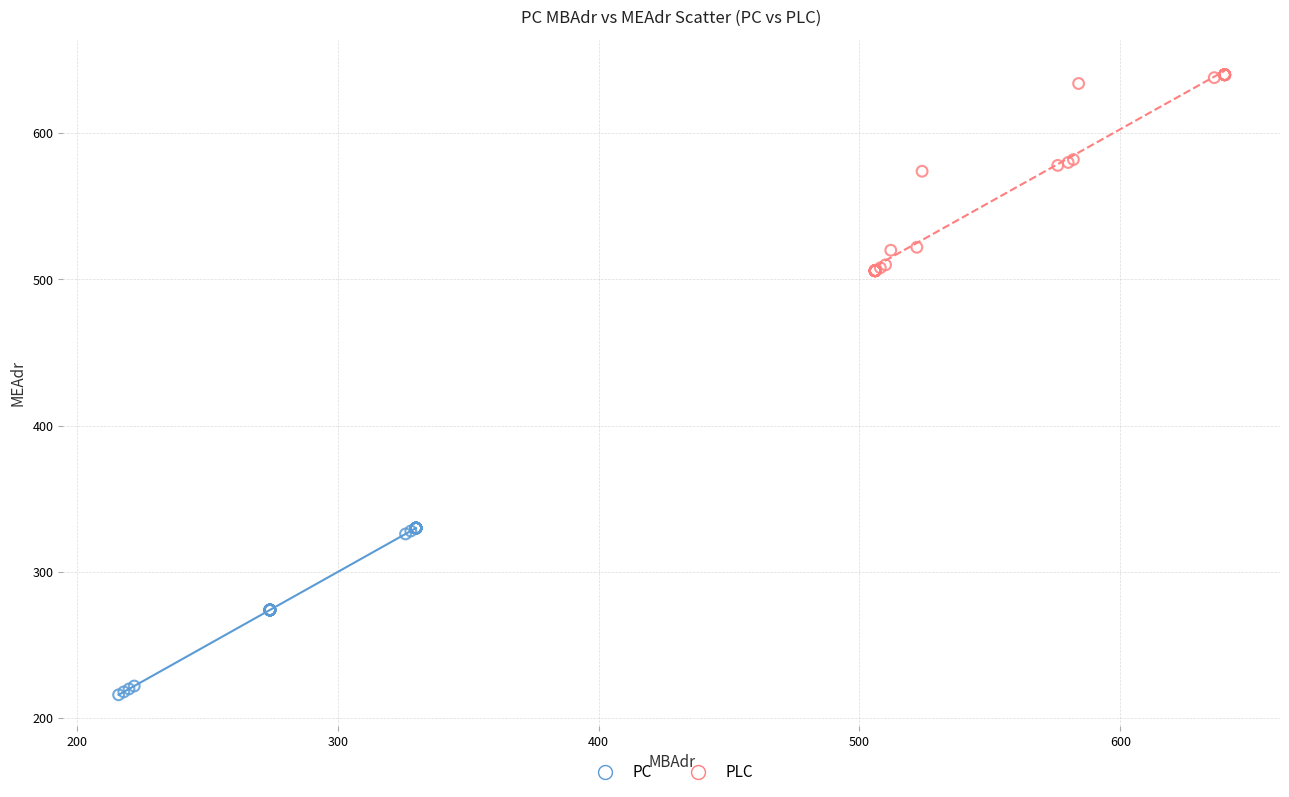

Which series has the widest spread of Y values?

PLC